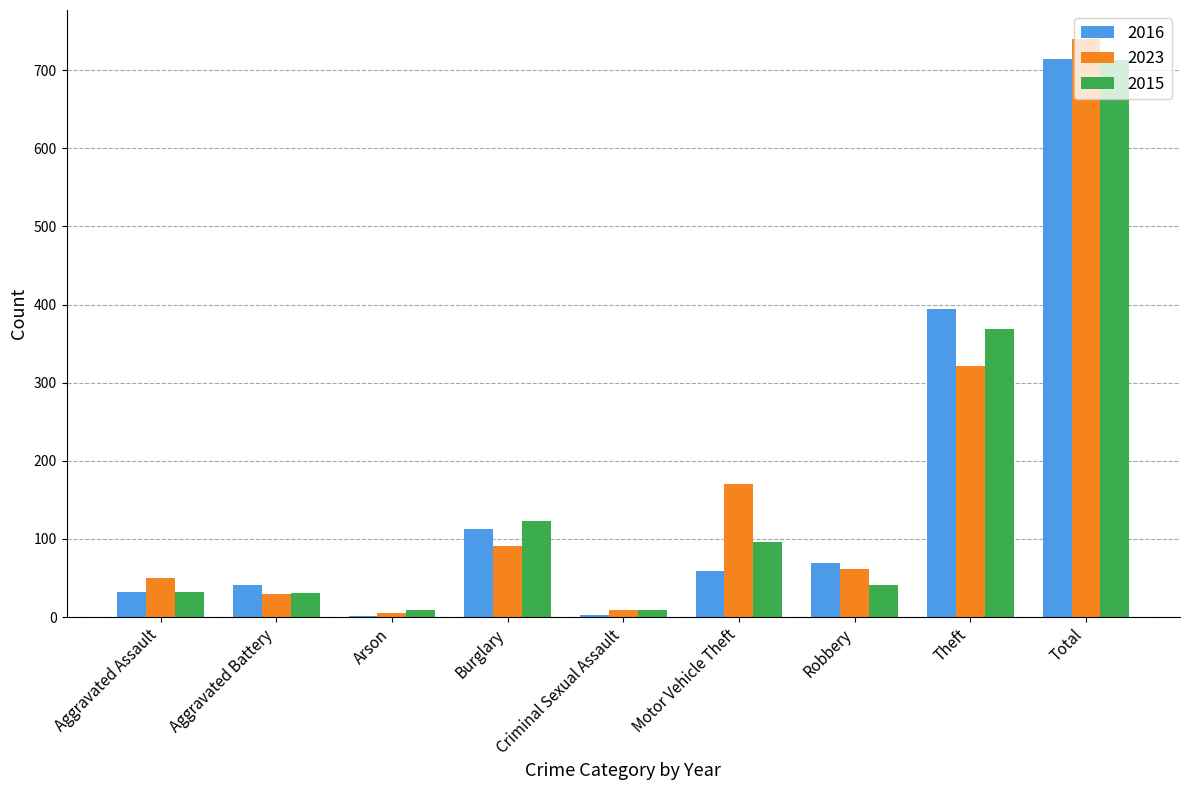

Does the chart contain stacked bars?

No